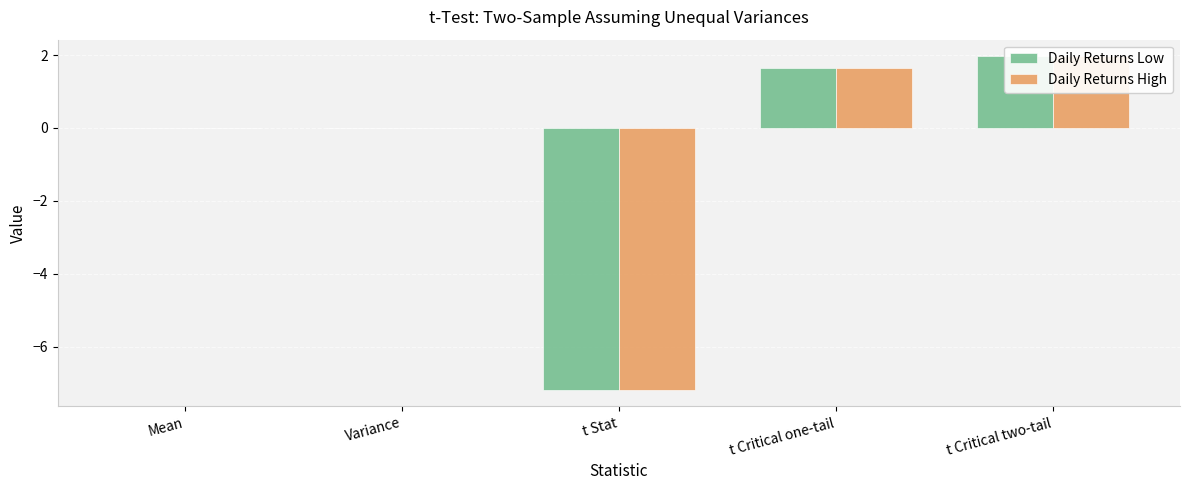

Between Mean and t Critical two-tail, which series saw the biggest shift?

Daily Returns Low